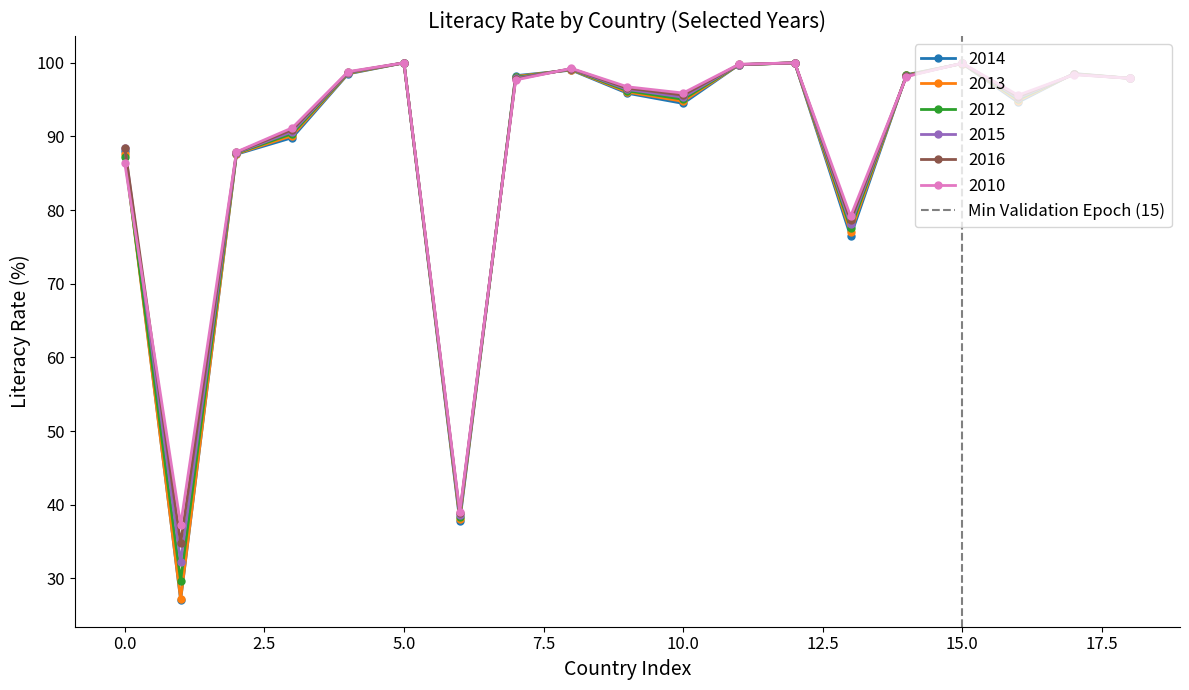

What is the minimum value for 2013?

27.2